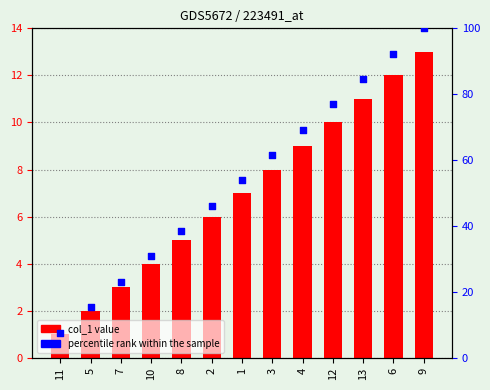

Is the value of percentile rank within the sample at 9 greater than the value of col_1 at 12?

Yes